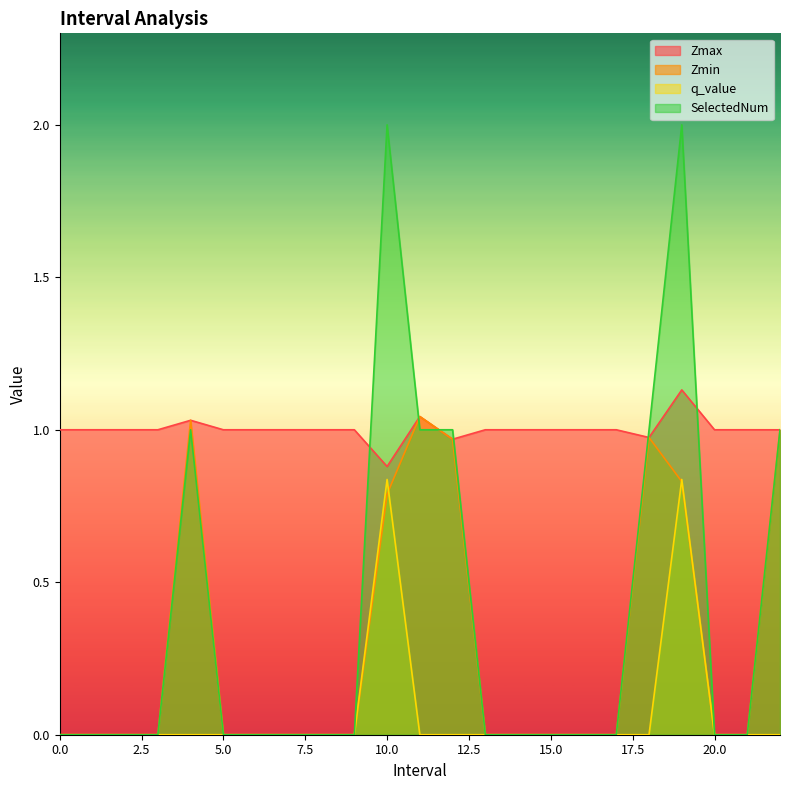

Which has a higher value, 3 or 18.0?

3